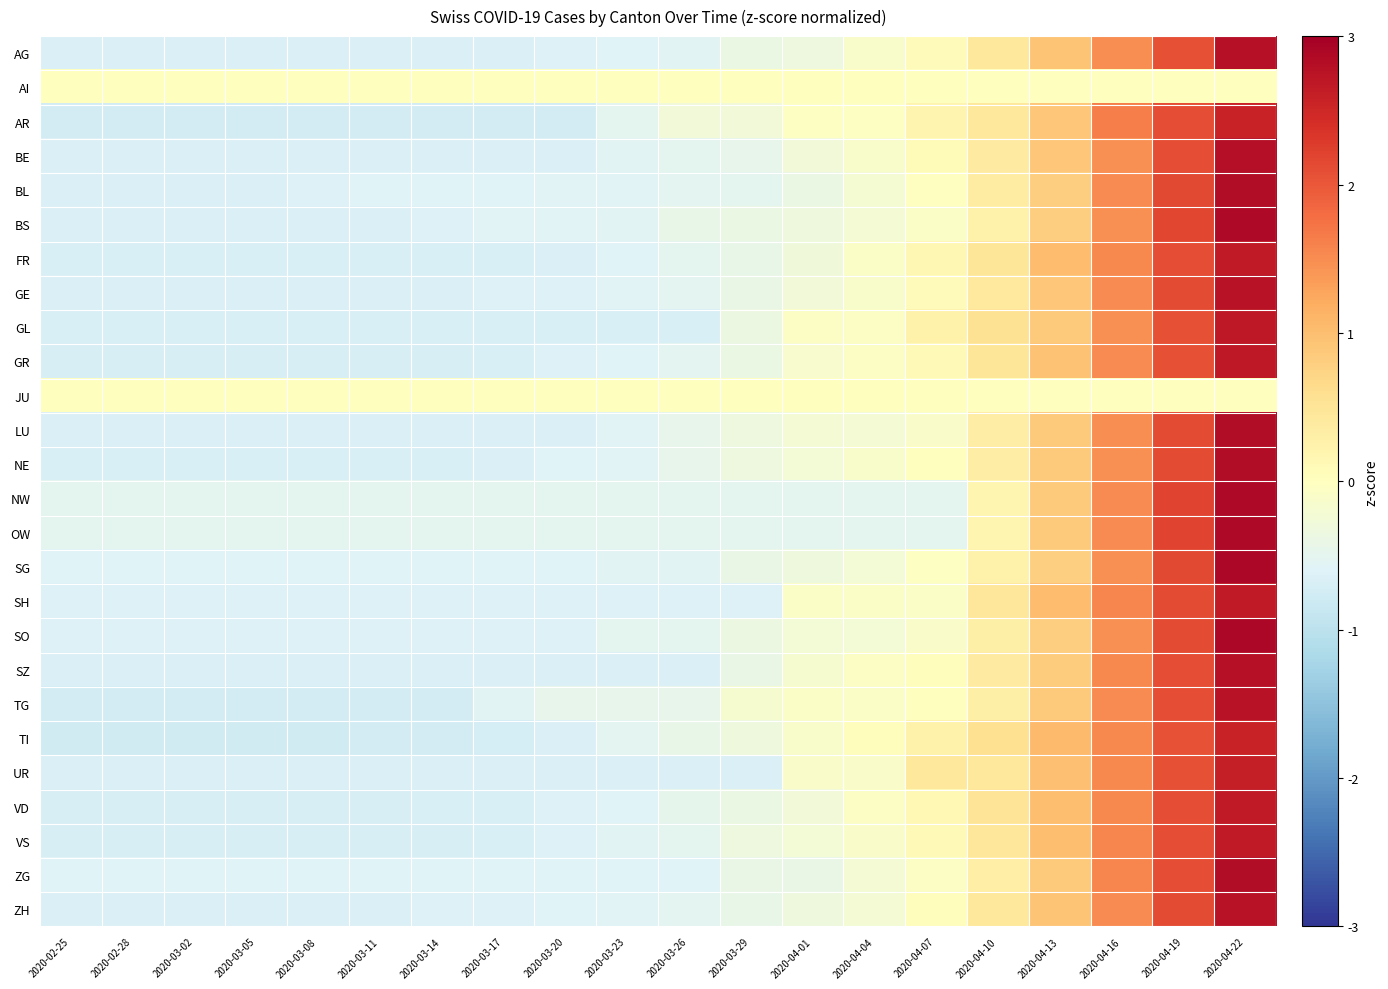

At which category is the sum across all series the highest?

2020-04-22